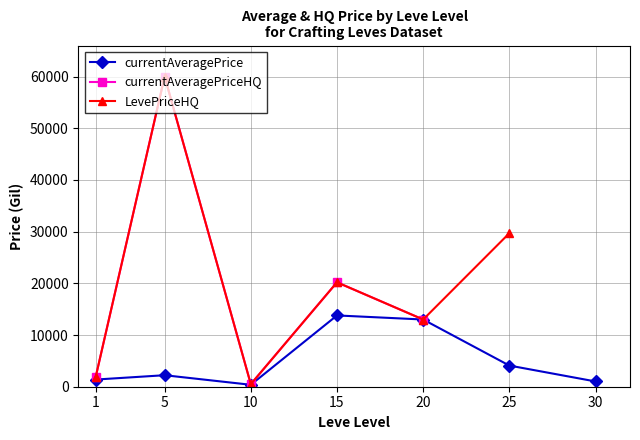

What is the value of the currentAveragePriceHQ point at the 5th from the left?

13000.0